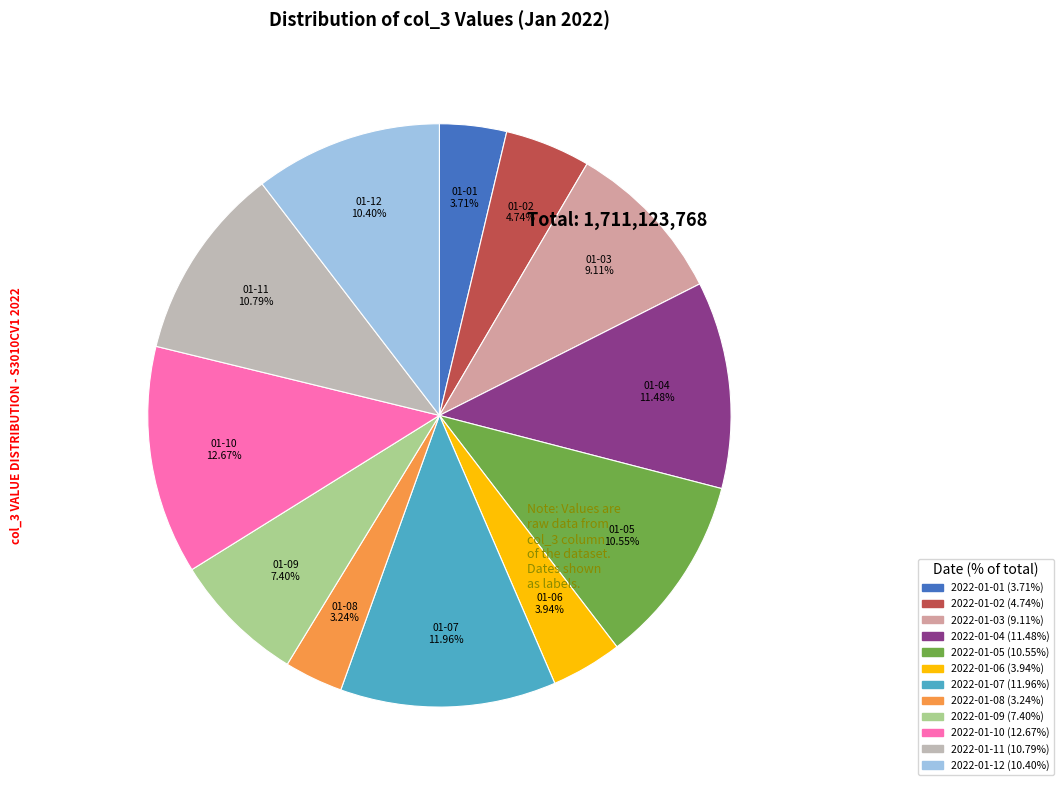

Rank the categories by value from lowest to highest.

2022-01-08, 2022-01-01, 2022-01-06, 2022-01-02, 2022-01-09, 2022-01-03, 2022-01-12, 2022-01-05, 2022-01-11, 2022-01-04, 2022-01-07, 2022-01-10